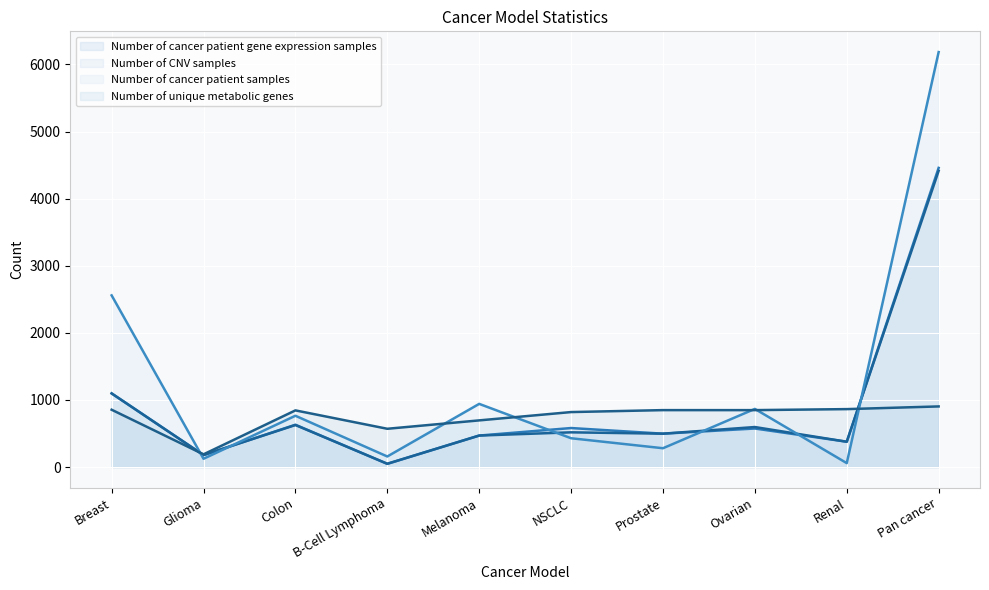

What is the difference between the Number of cancer patient gene expression samples values at Prostate and Breast?

600